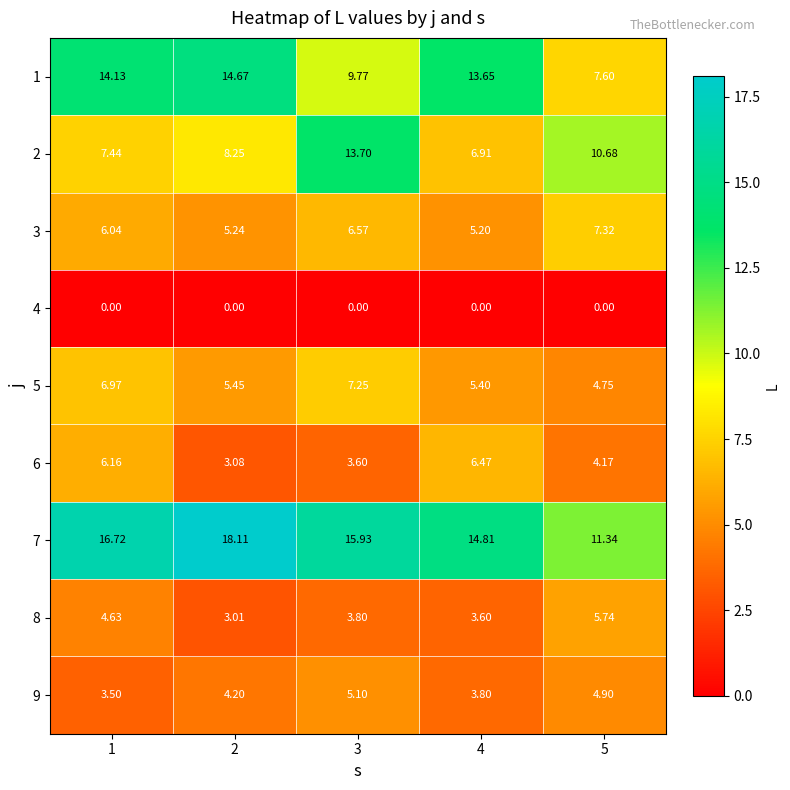

Is the value of 7 at 3 greater than the value of 2 at 2?

Yes